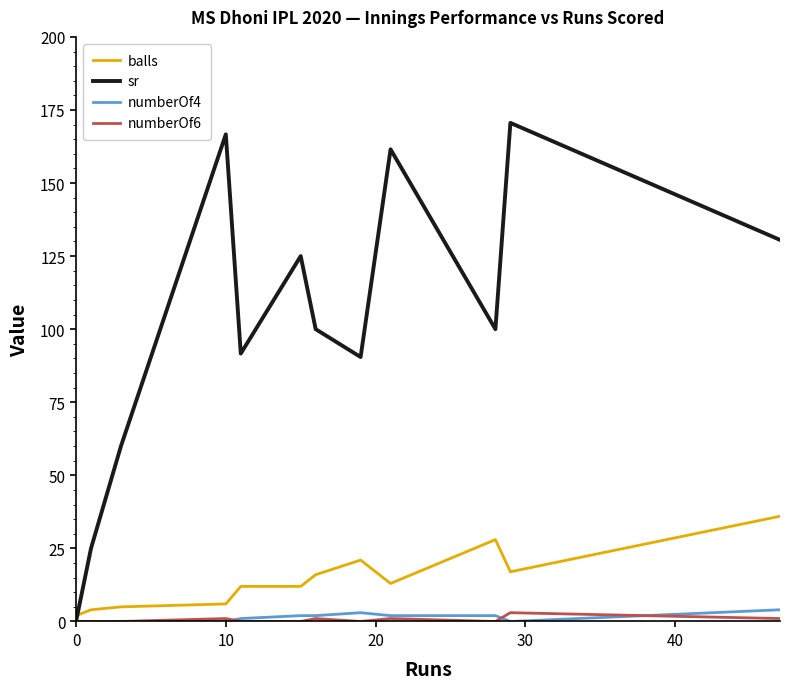

Does the chart have visible grid lines?

No